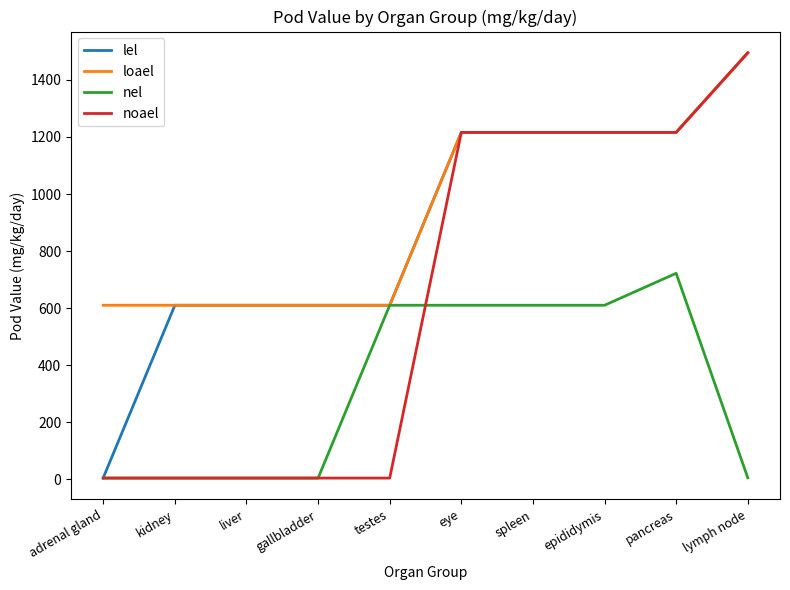

Which series has the largest range (max minus min)?

noael